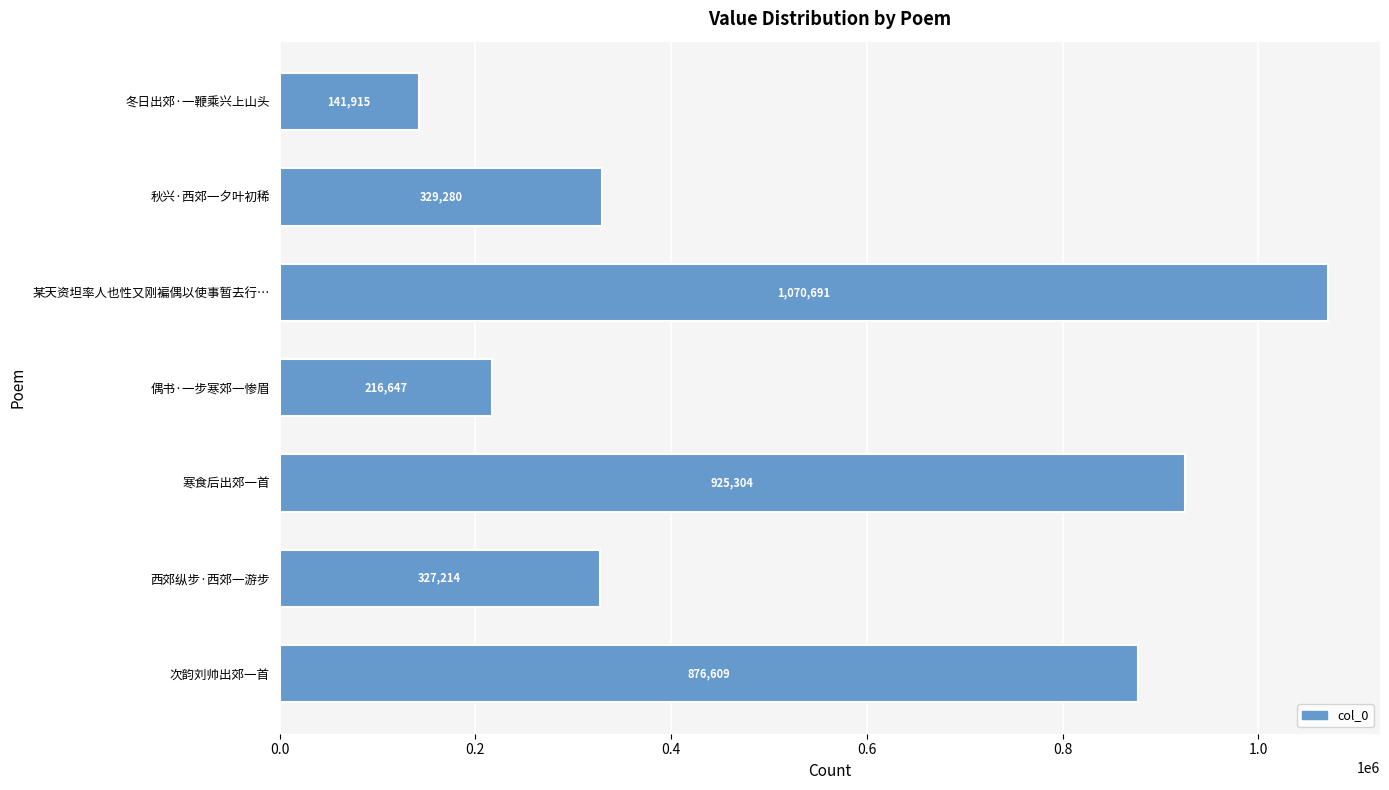

The chart shows a value of 876609 at 次韵刘帅出郊一首. True or false?

True